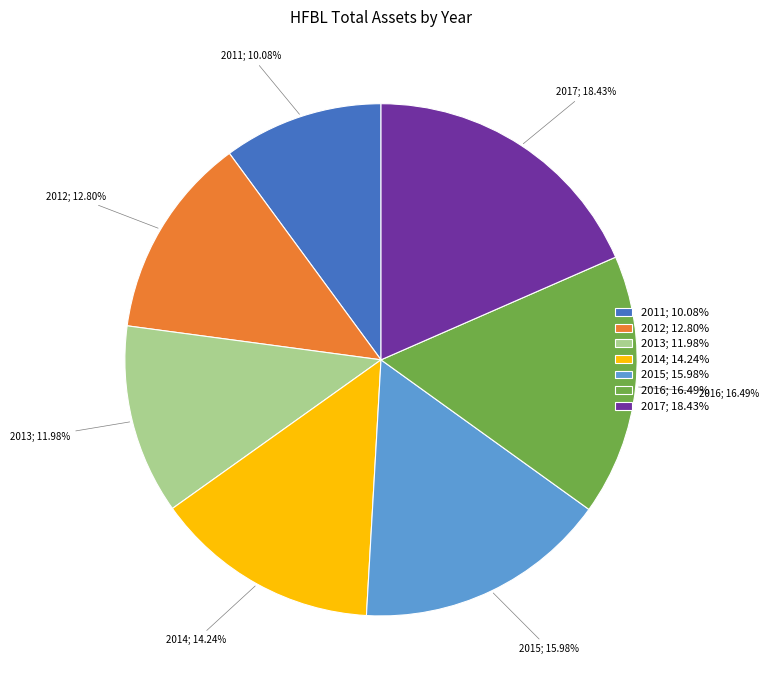

What percentage do 2013 and 2015 together represent?

28.0%